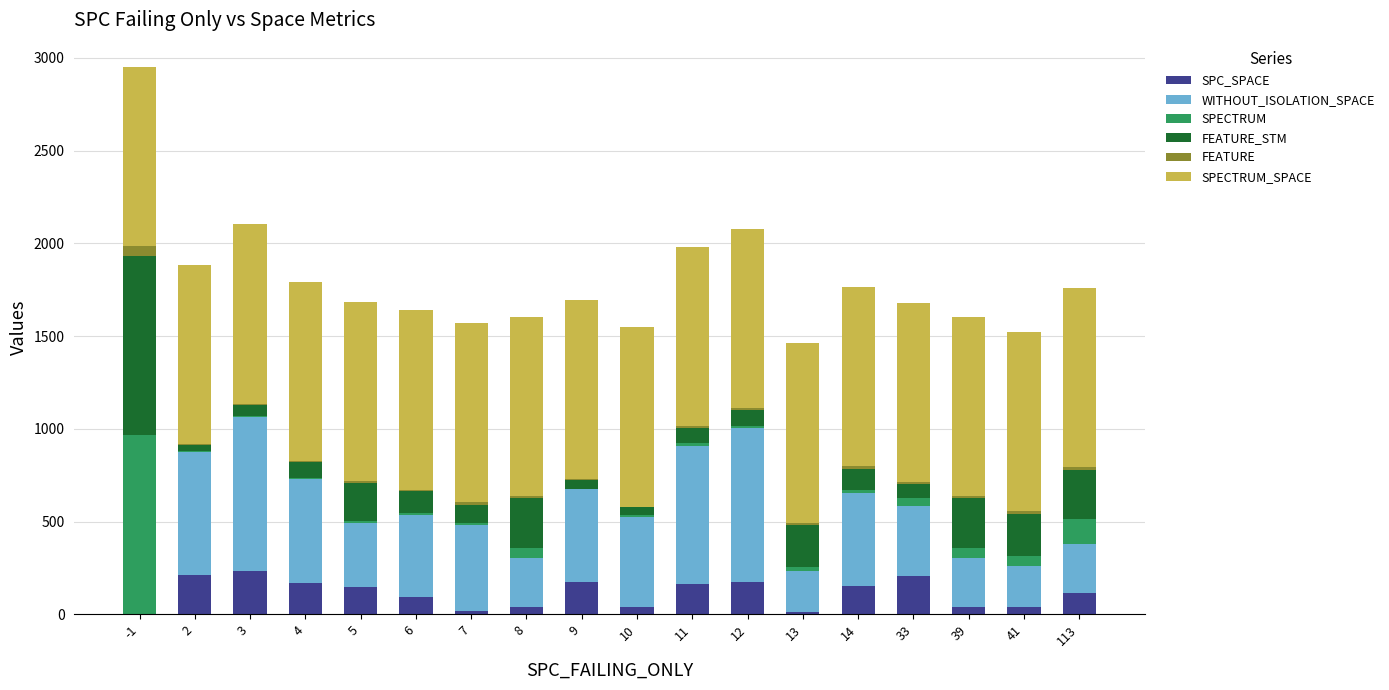

What is the highest value of the SPC_SPACE series?

235